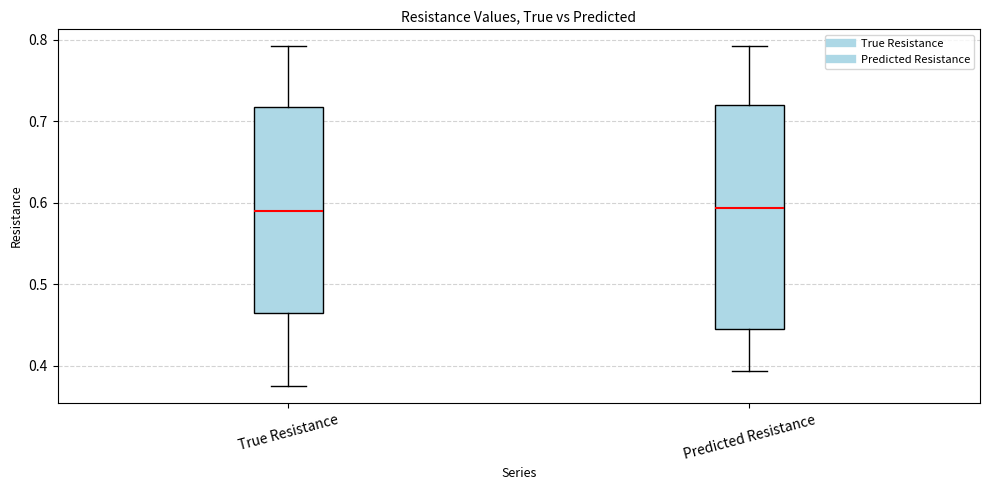

Reading left to right, transcribe this box plot: for each box, give where its median line is, the range the box spans, and where its two whiskers end, as read against the y-axis. The values are not printed on the chart, so give them approximately, as read against the axis.

True Resistance: median 0.59, box 0.46 to 0.72, whiskers 0.38 to 0.79
Predicted Resistance: median 0.59, box 0.45 to 0.72, whiskers 0.39 to 0.79